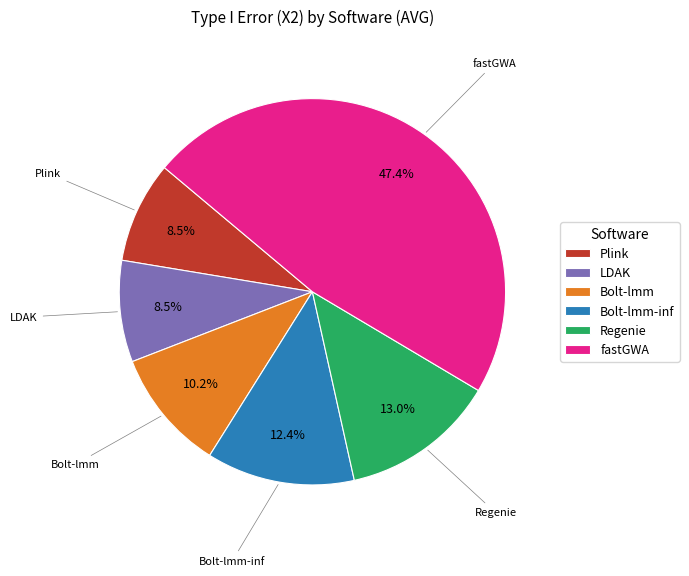

To the nearest percent, what is the difference between the largest and smallest slice percentages?

39%